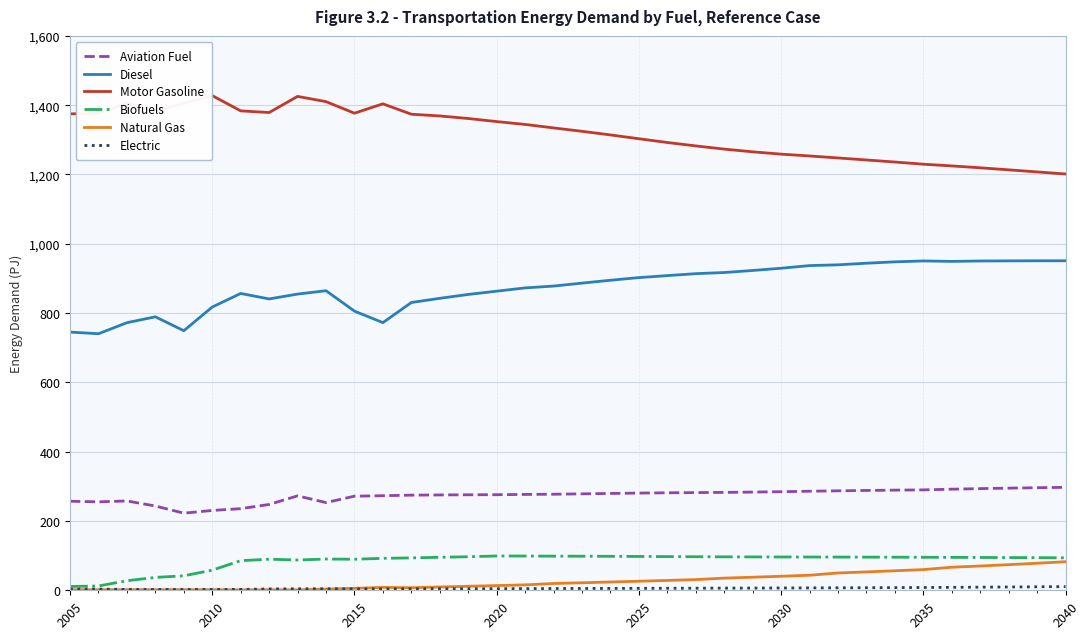

True or false: Motor Gasoline and Natural Gas cross at least once.

False